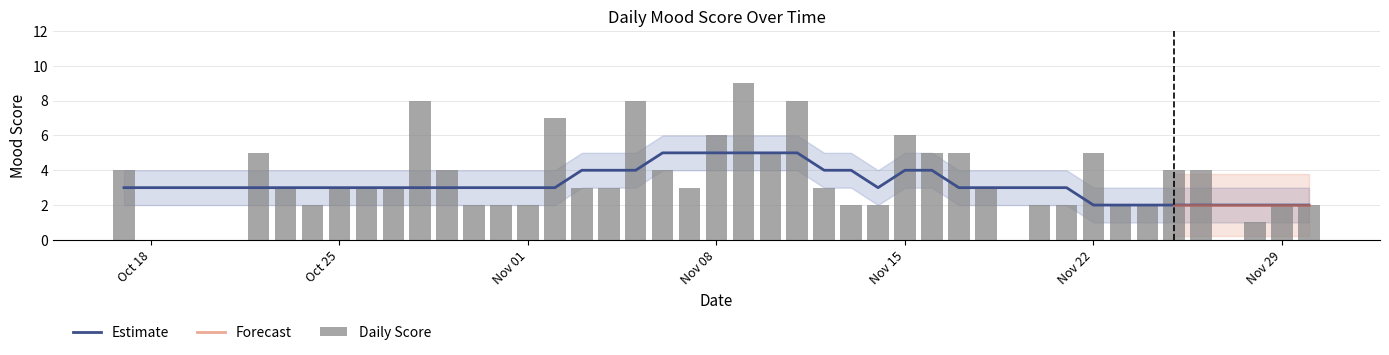

Count the number of categories in the chart.

39